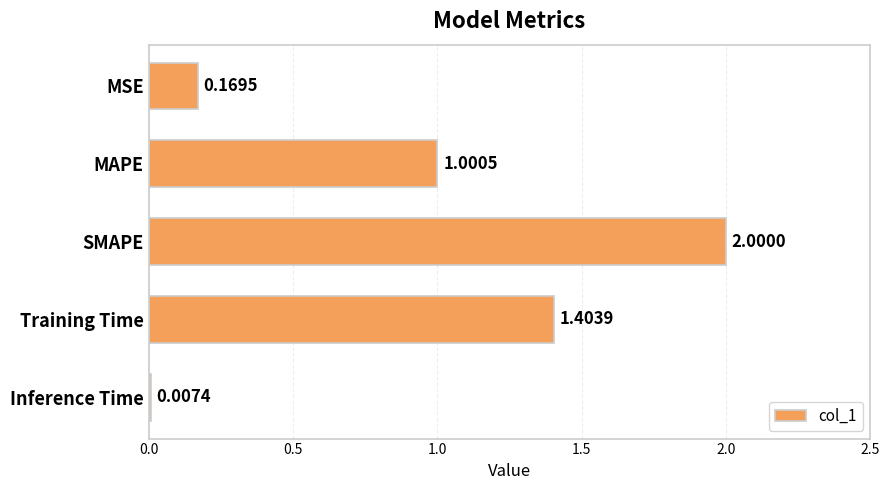

What is the maximum value shown in the chart?

2.0